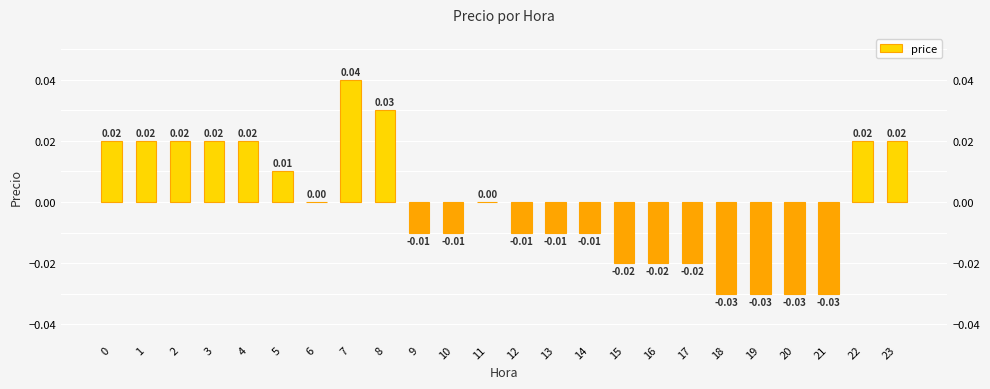

Rank the categories by value from highest to lowest.

7, 8, 0, 1, 2, 3, 4, 22, 23, 5, 6, 11, 9, 10, 12, 13, 14, 15, 16, 17, 18, 19, 20, 21